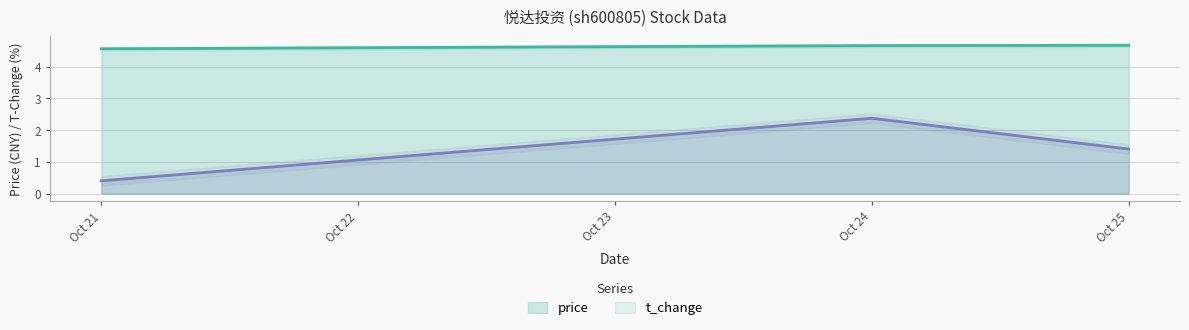

How many price values are between 4 and 5?

3